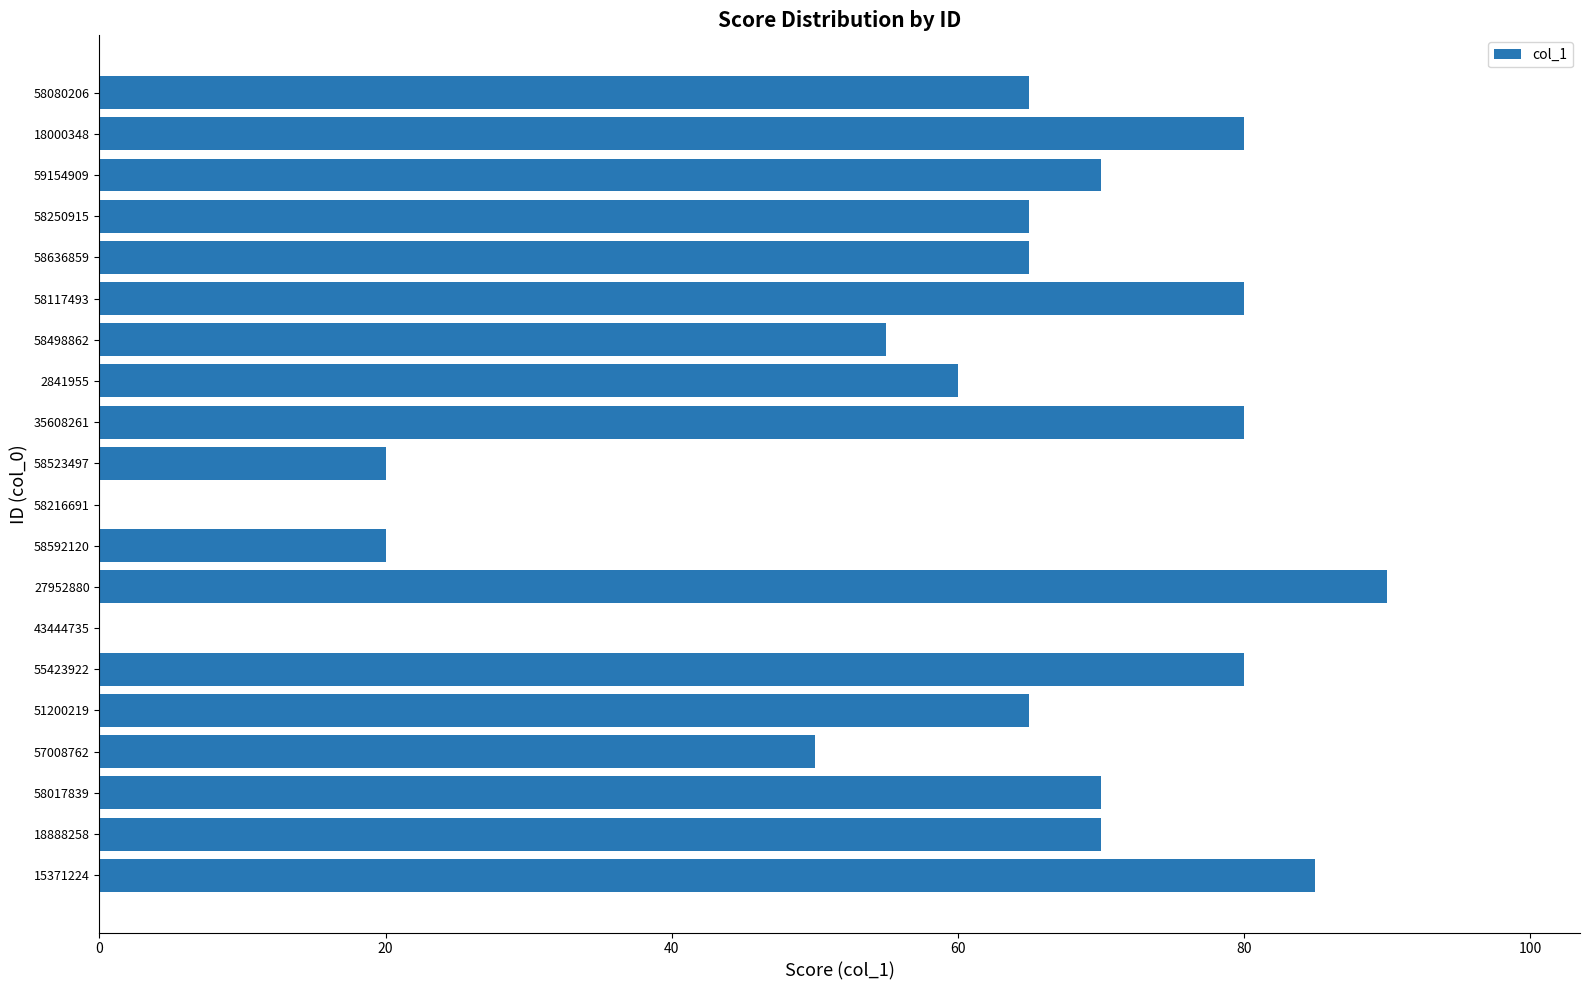

At which category does the chart reach its peak across all series?

27952880